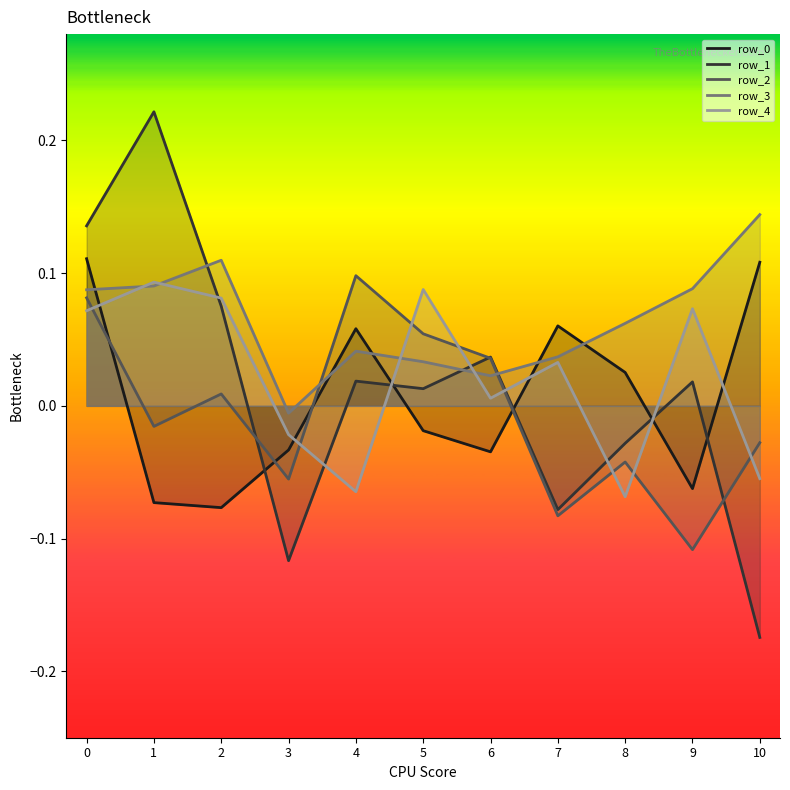

What are all the series names shown in the legend?

row_0, row_1, row_2, row_3, row_4